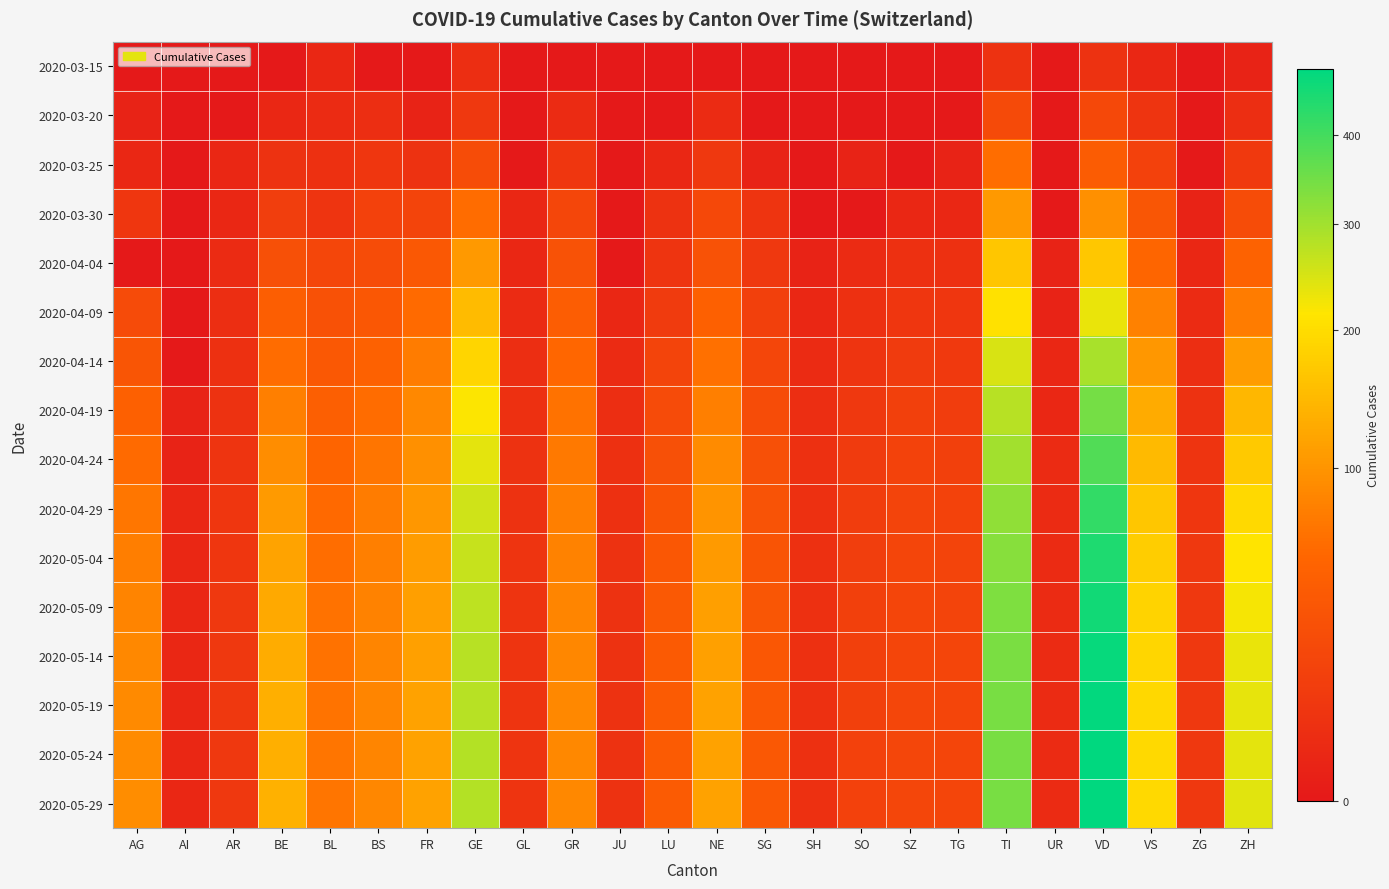

Which series has the largest range (max minus min)?

2020-05-29